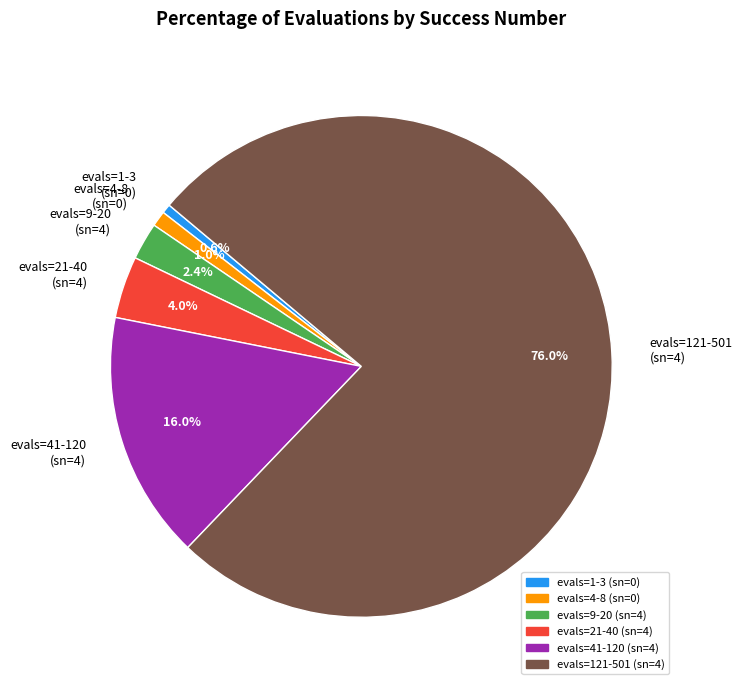

What percentage is NOT represented by evals=41-120 (sn=4)?

84.0%